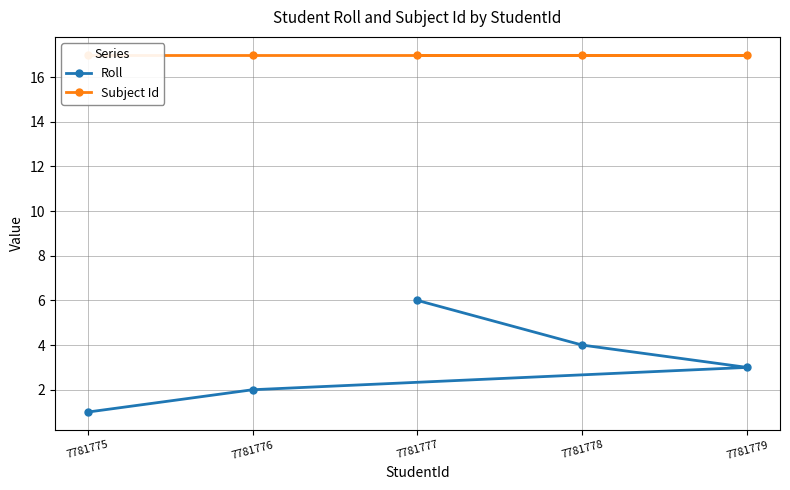

True or false: Roll and Subject Id cross at least once.

False